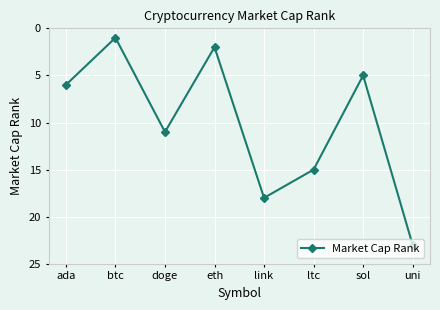

List the labels in order of value, largest first.

uni, link, ltc, doge, ada, sol, eth, btc